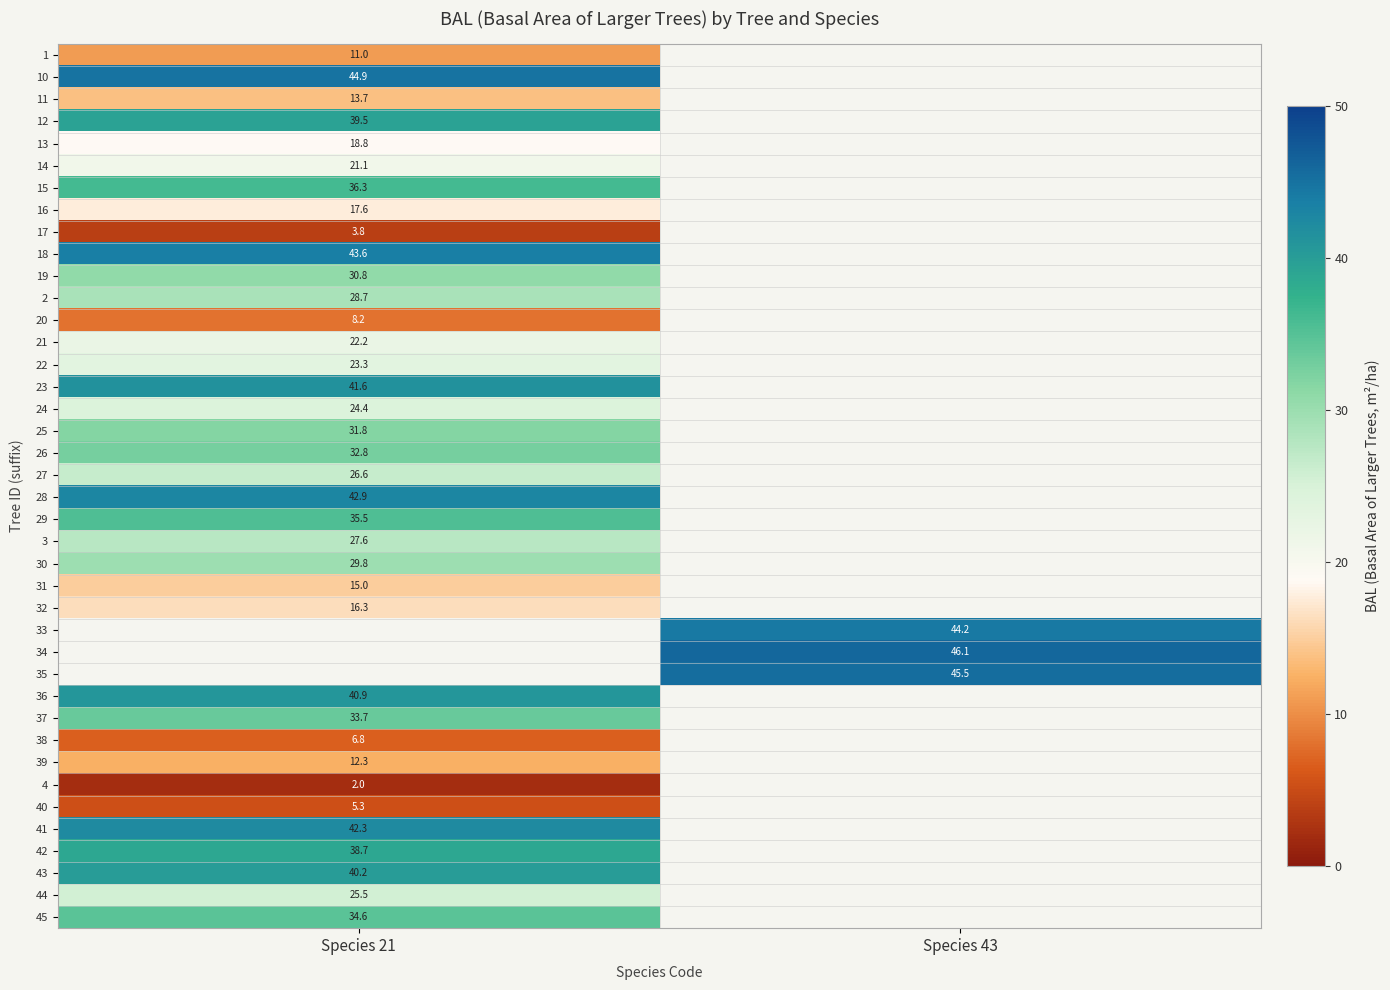

Is the value of 26 at Species 21 greater than the value of 40 at Species 21?

Yes